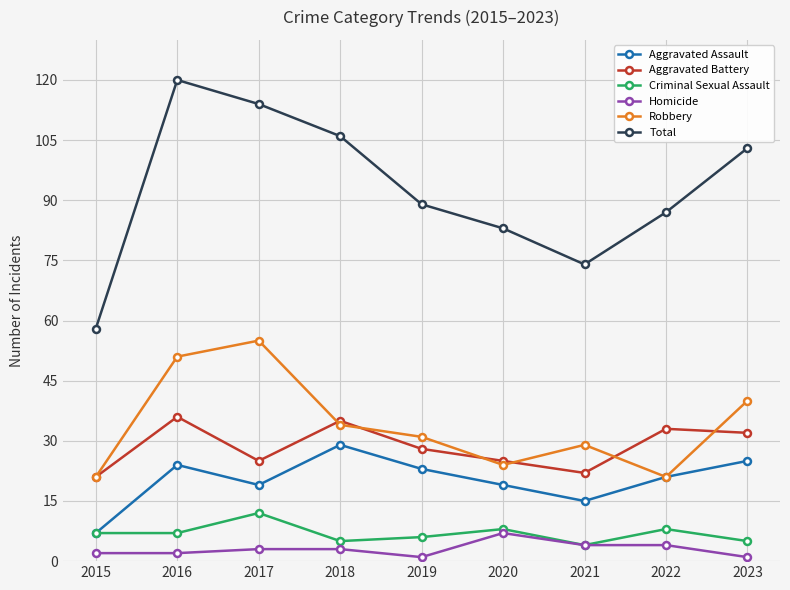

What are all the series names shown in the legend?

Aggravated Assault, Aggravated Battery, Criminal Sexual Assault, Homicide, Robbery, Total